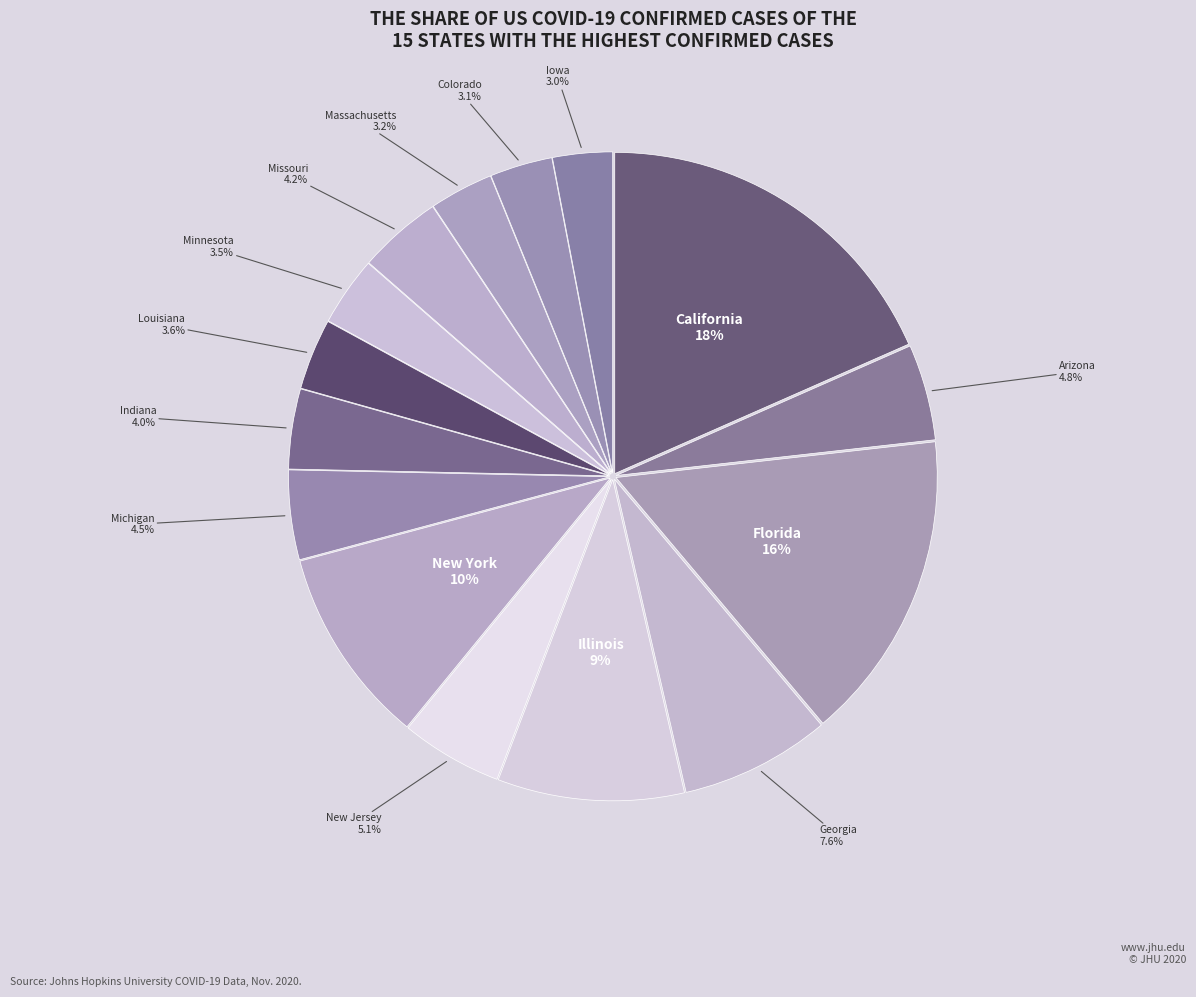

Is there any slice that represents more than half of the pie?

No